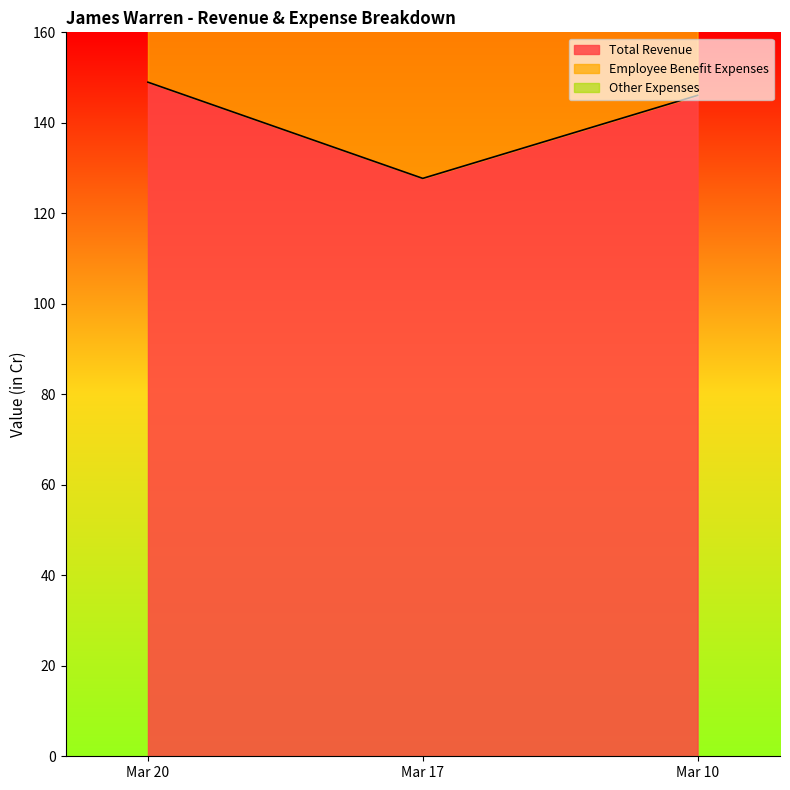

Reading right to left, list all the values displayed in this chart.

Total Revenue: Mar 10=146.1	Mar 17=127.7	Mar 20=149.0
Employee Benefit Expenses: Mar 10=60.1	Mar 17=78.8	Mar 20=97.7
Other Expenses: Mar 10=55.5	Mar 17=44.2	Mar 20=42.6